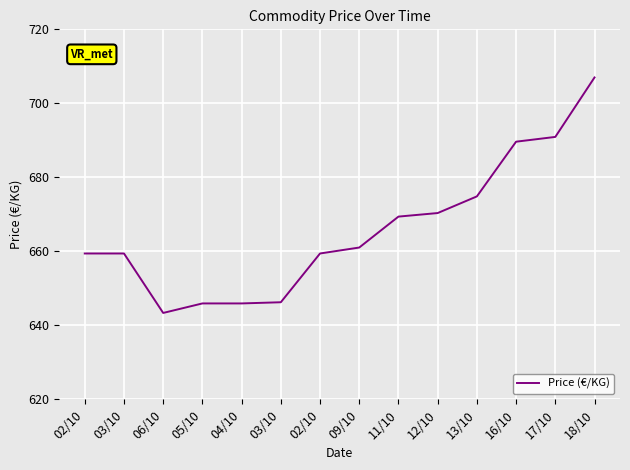

How many lines are shown in the chart?

1